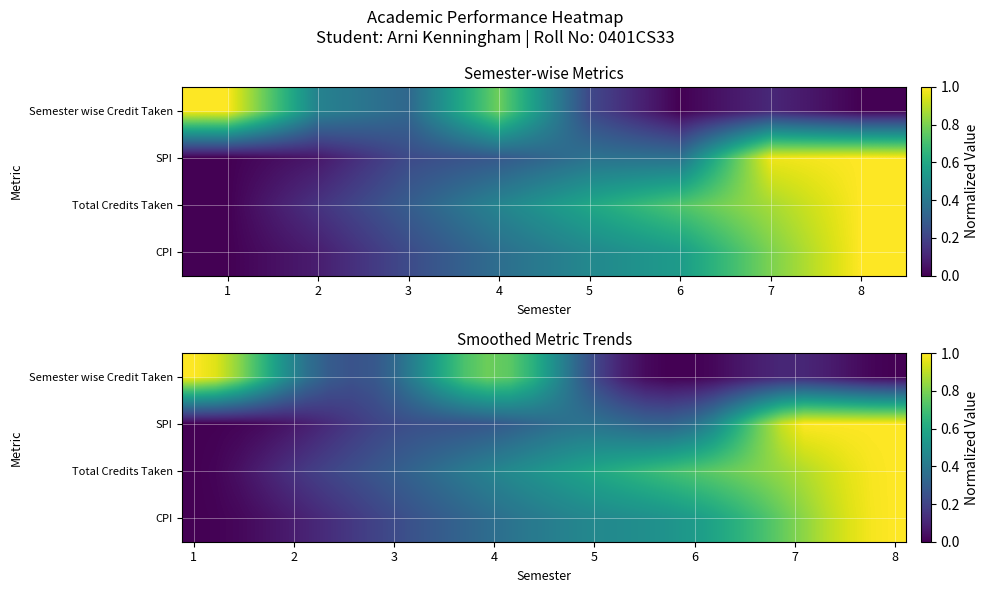

At which label is Total Credits Taken closest to 0?

1